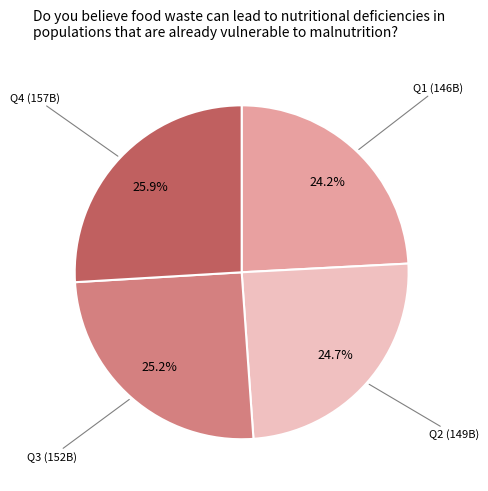

How many slices are in this pie chart?

4